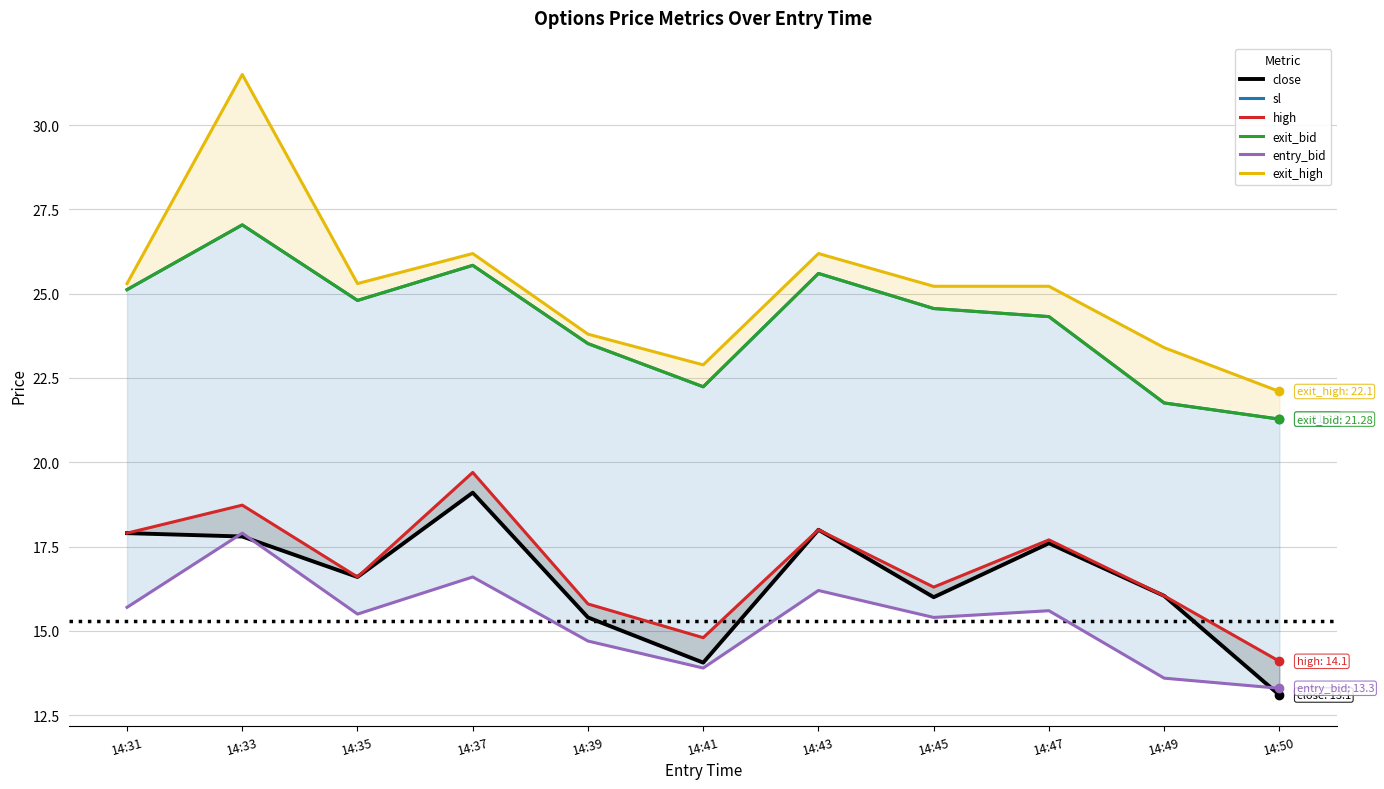

What is the difference between the highest and lowest values at 14:35?

9.8